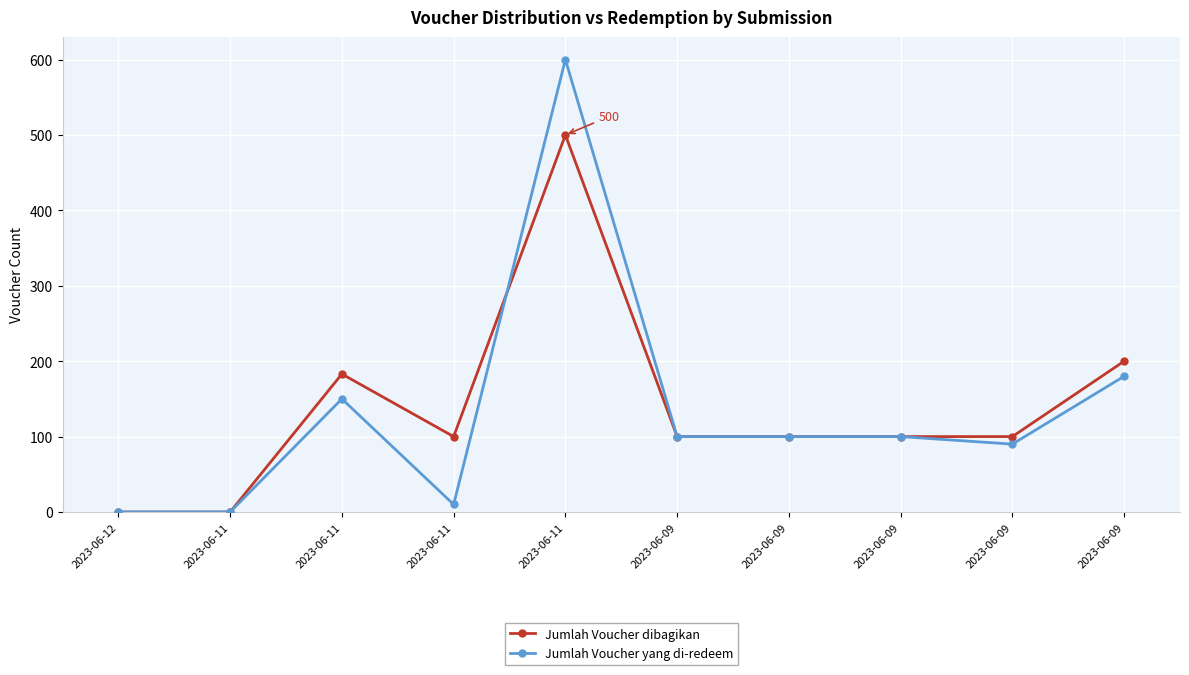

Does the chart have visible grid lines?

Yes